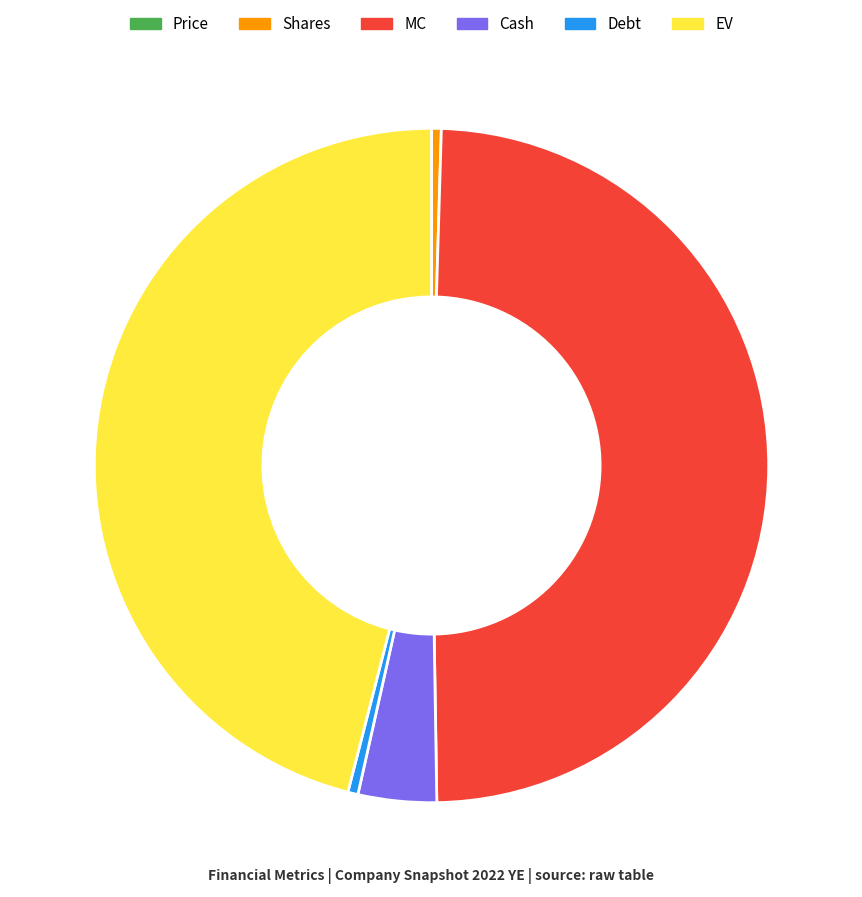

Which category has the biggest portion of the pie?

MC